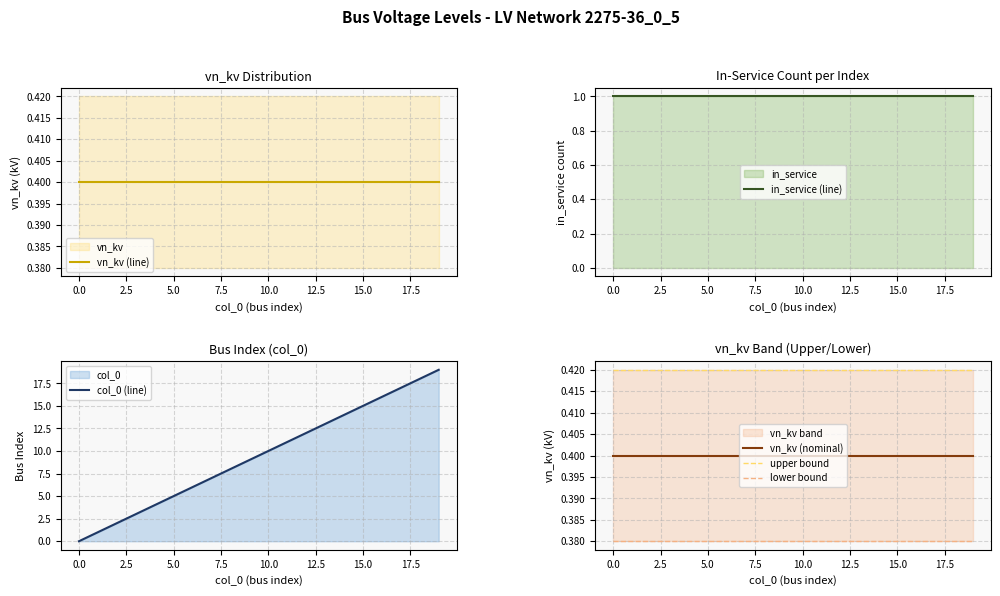

The value of col_0 (line) at 0.0 is 9. True or false?

False